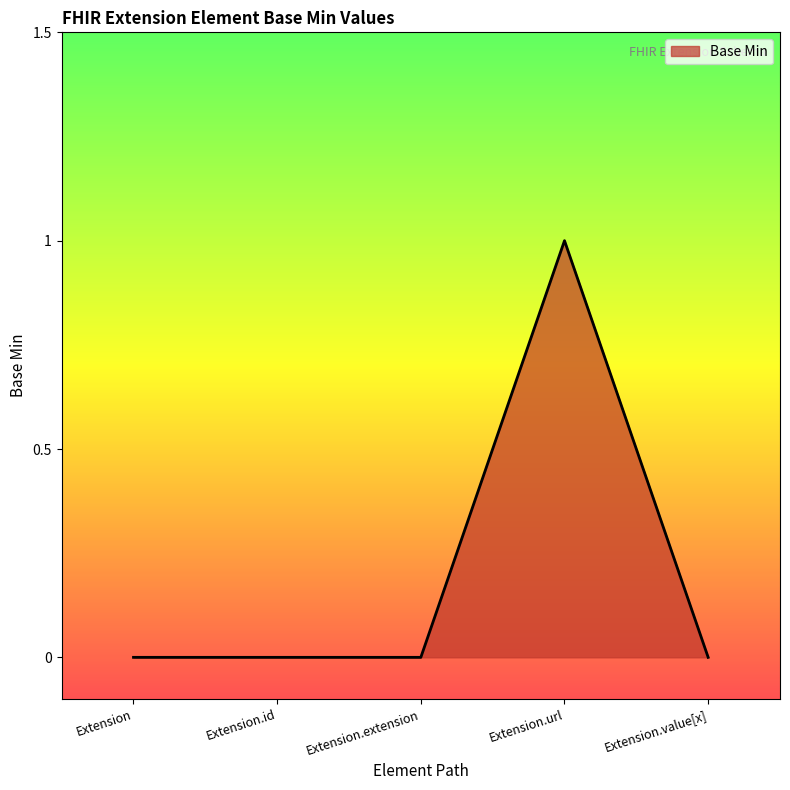

What position from the left is Extension.id?

2